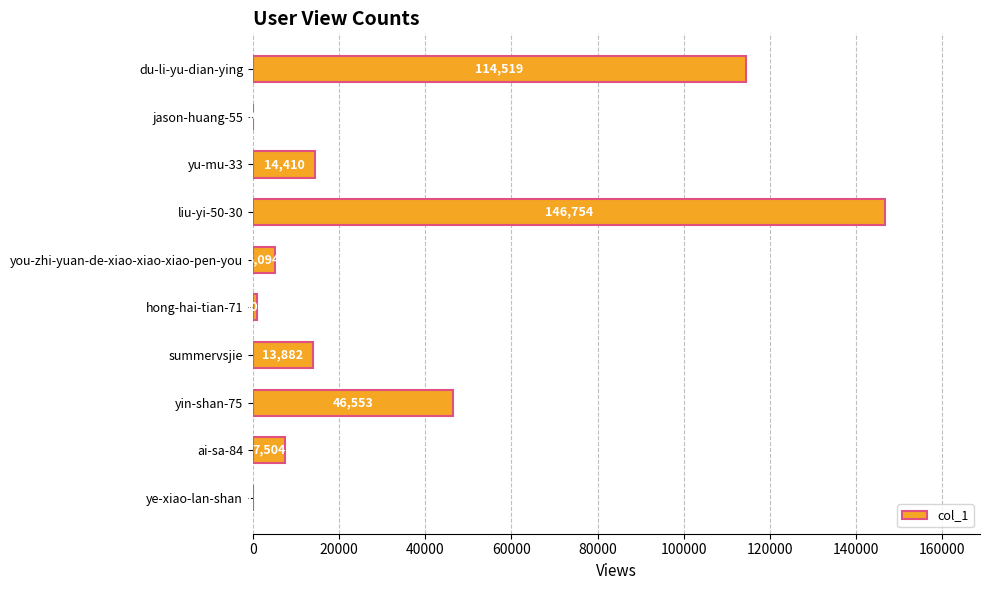

Are the bars horizontal?

Yes